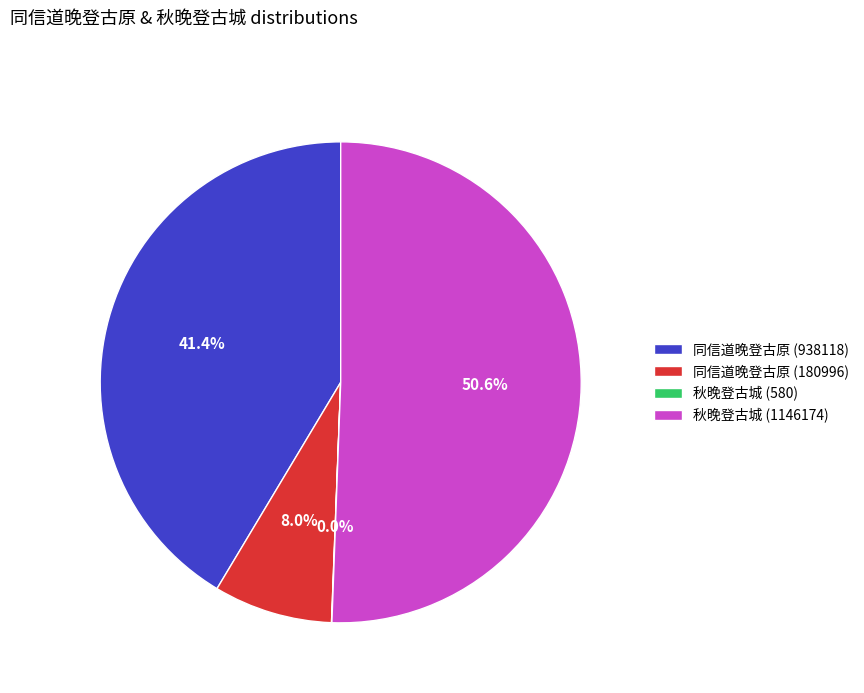

Which slice represents more than half of the pie?

秋晚登古城 (1146174)